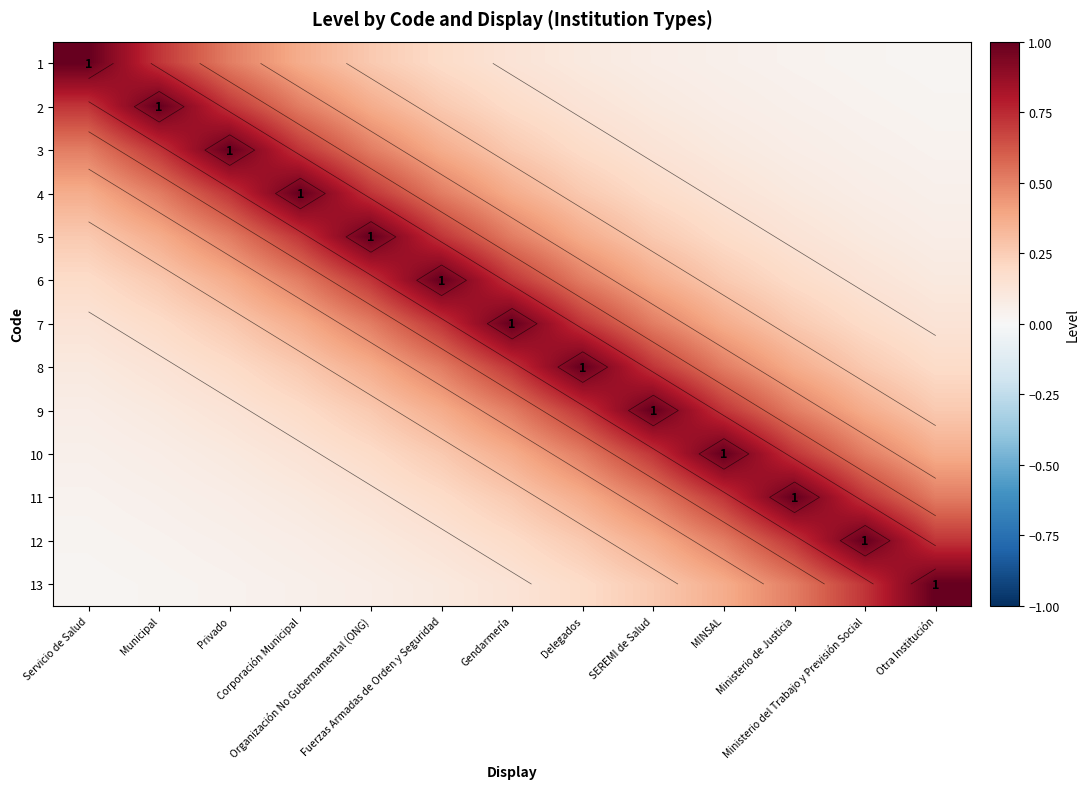

List the labels in order of 12 value, largest first.

Ministerio del Trabajo y Previsión Social, Ministerio de Justicia, Otra Institución, MINSAL, SEREMI de Salud, Delegados, Gendarmería, Fuerzas Armadas de Orden y Seguridad, Organización No Gubernamental (ONG), Corporación Municipal, Privado, Municipal, Servicio de Salud